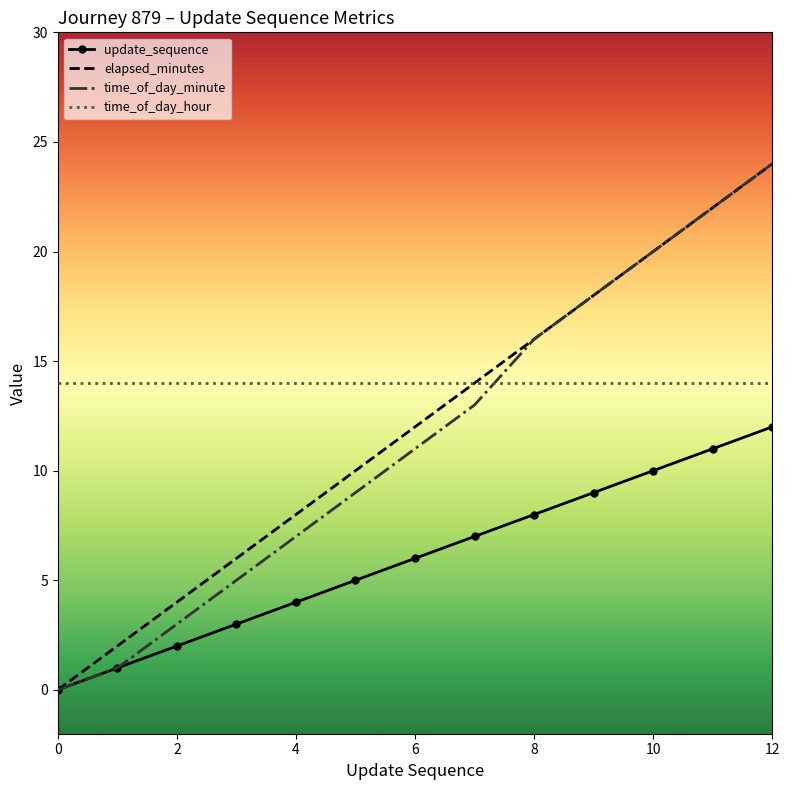

True or false: update_sequence and time_of_day_hour cross at least once.

False